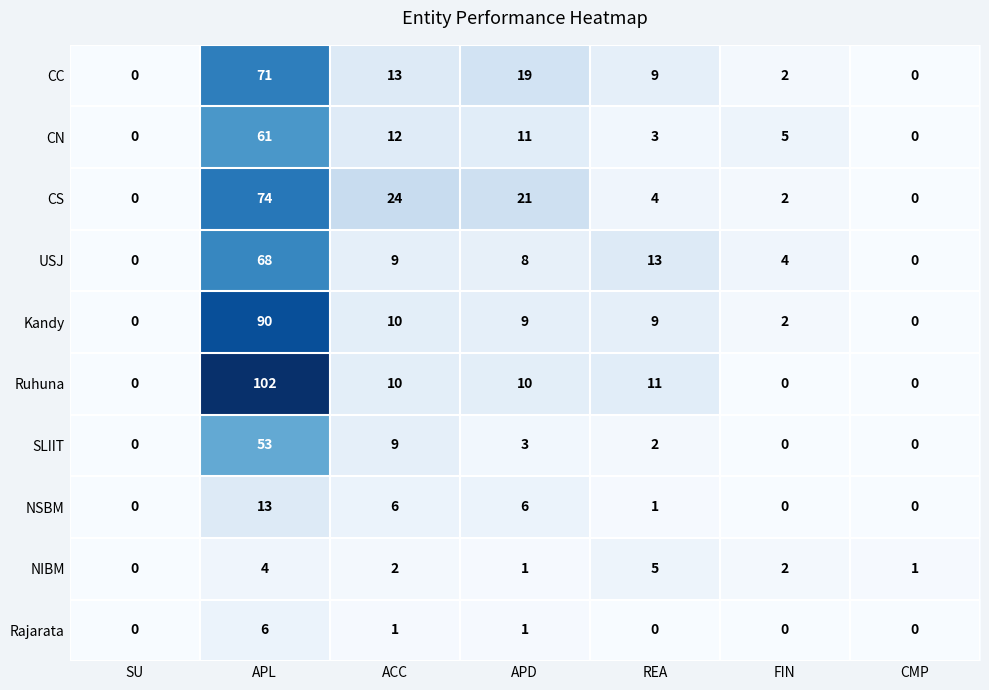

Between APL and REA, which series saw the biggest shift?

Ruhuna